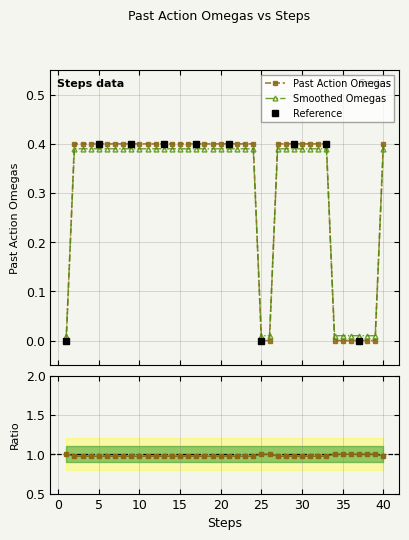

What is the sum of all values?

12.4